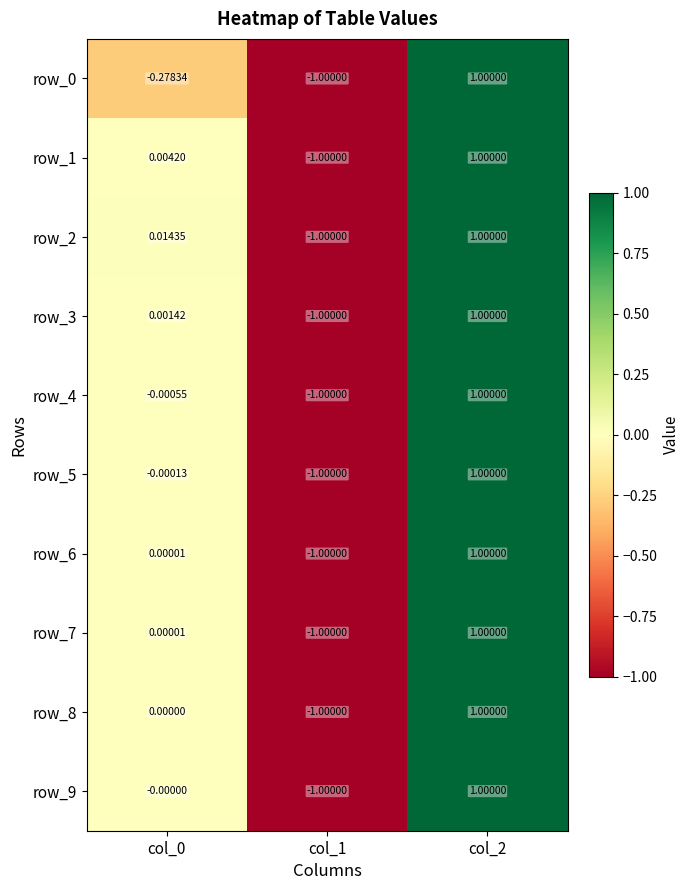

Count the number of data series in this chart.

10